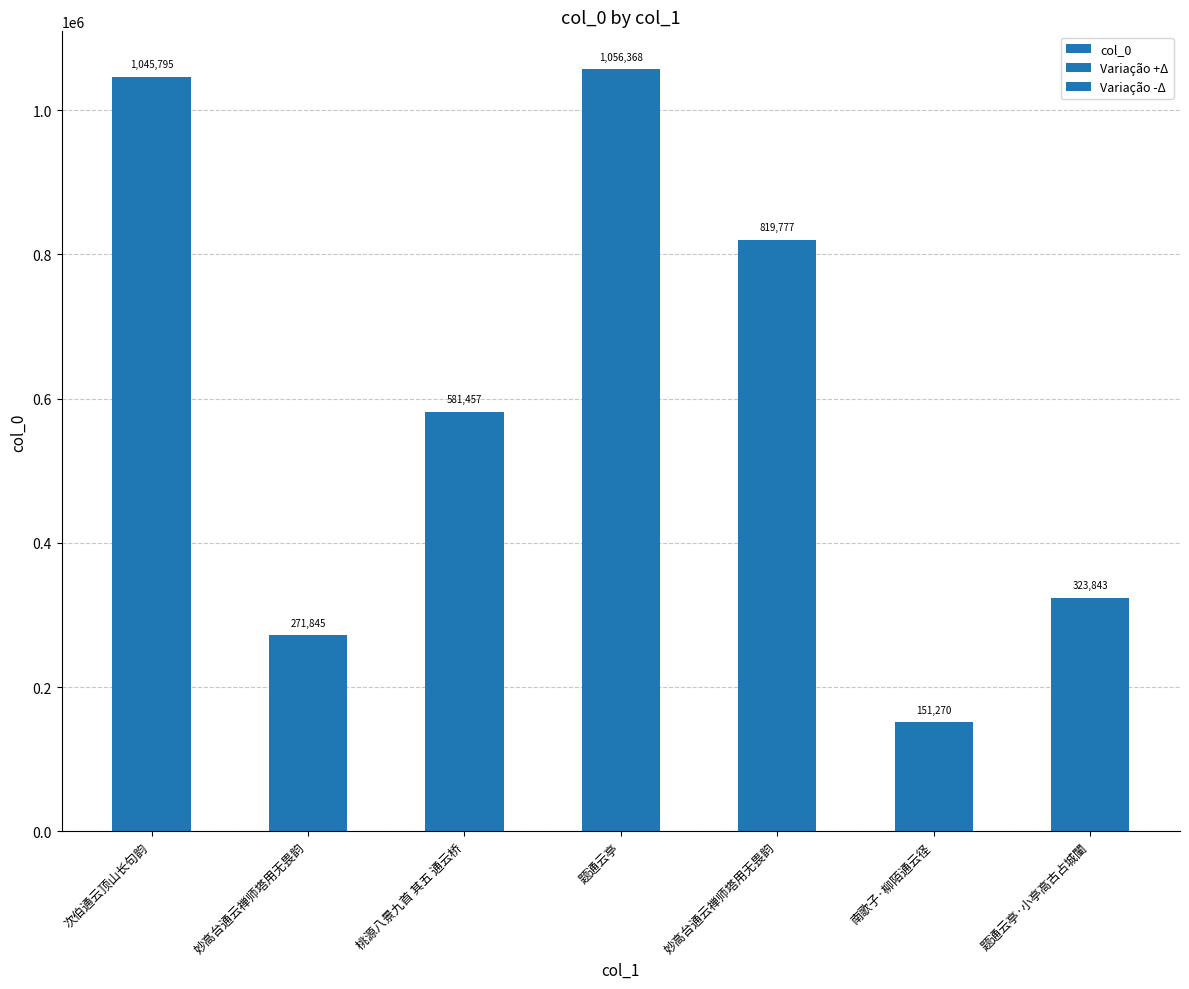

What is the label of the 4th bar from the left?

题通云亭